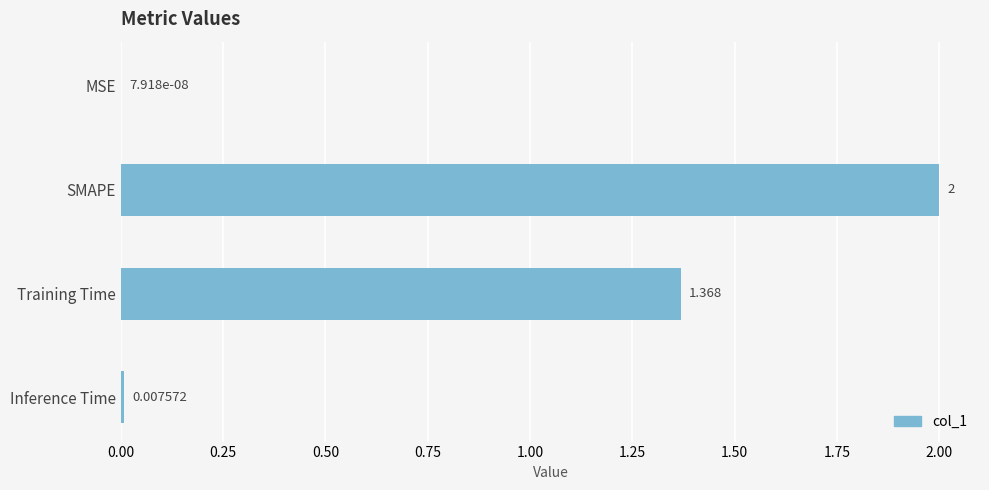

Between SMAPE and MSE, which is larger?

SMAPE